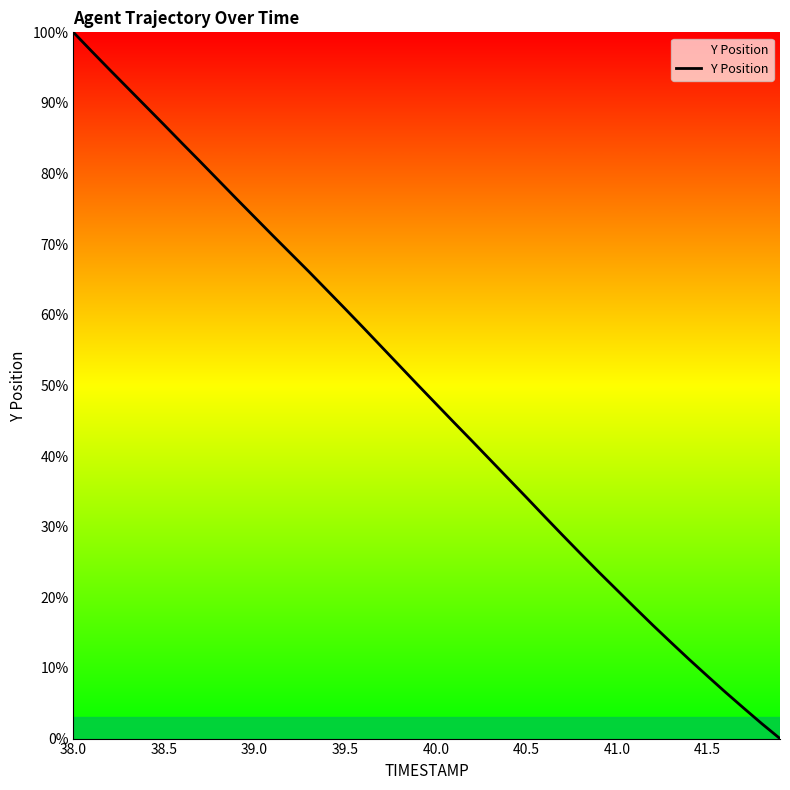

How many categories are shown in the chart?

40